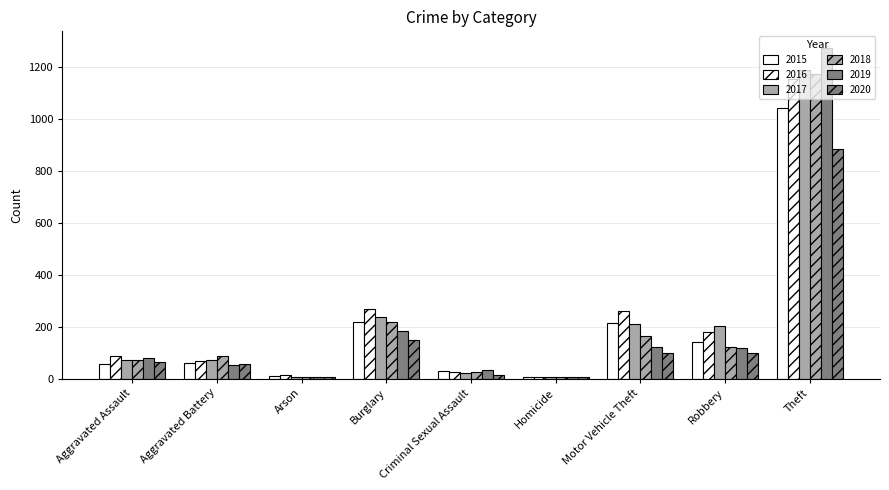

How many categories are shown in the chart?

9